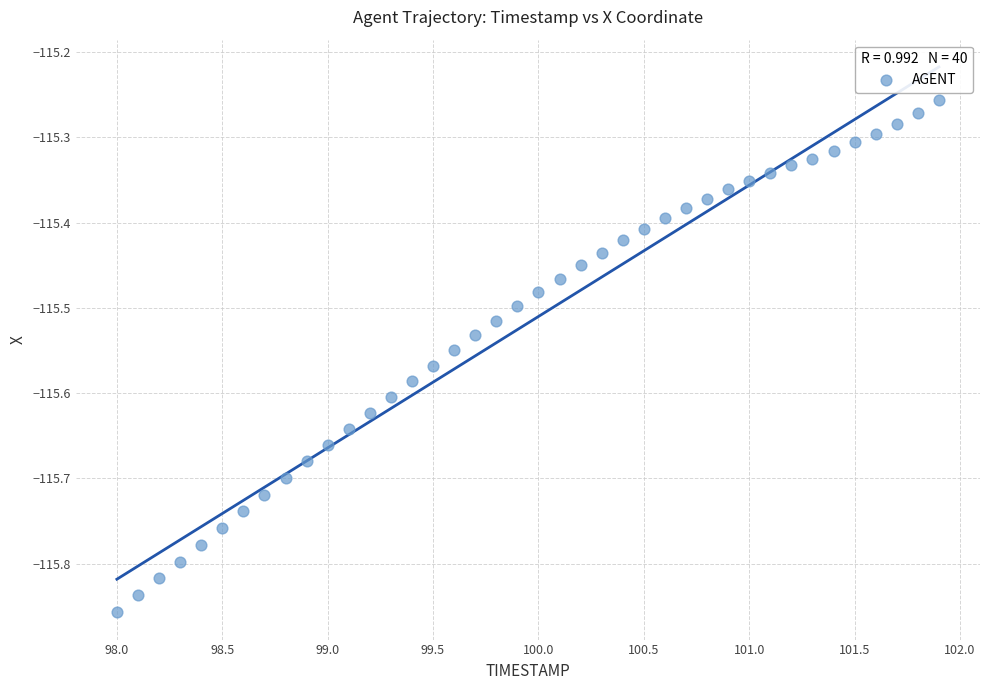

What is the range of X values (max minus min)?

3.9